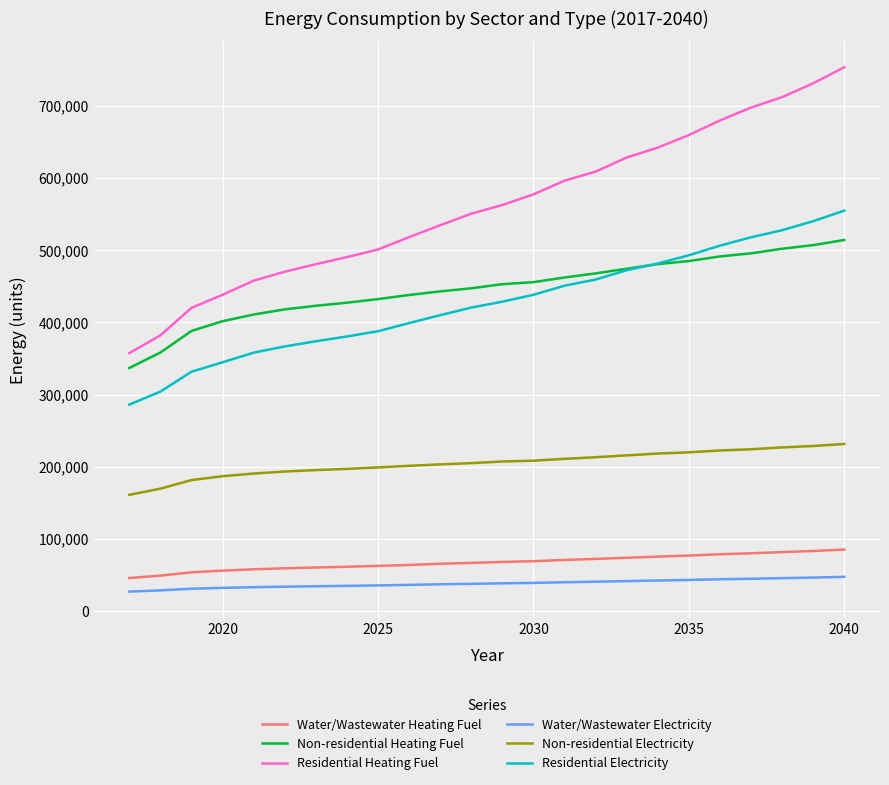

What are all the series names shown in the legend?

Water/Wastewater Heating Fuel, Non-residential Heating Fuel, Residential Heating Fuel, Water/Wastewater Electricity, Non-residential Electricity, Residential Electricity